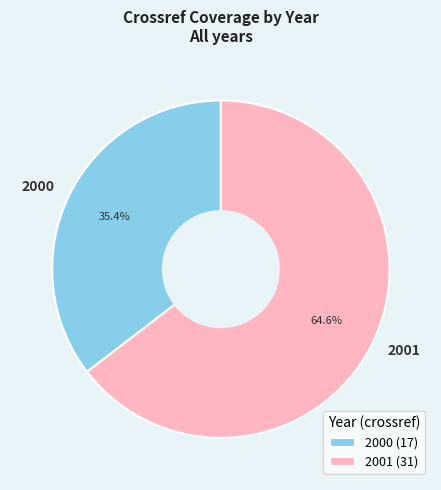

Count the number of slices in the pie.

2